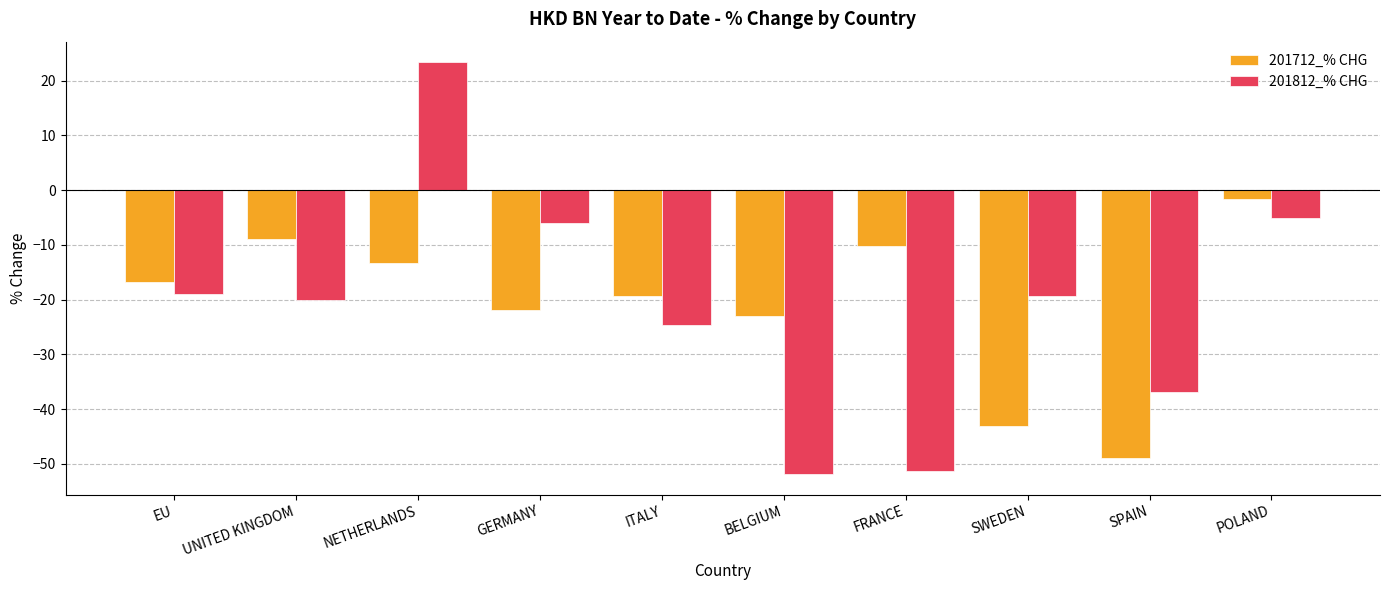

What is the highest value of the 201812_% CHG series?

23.4